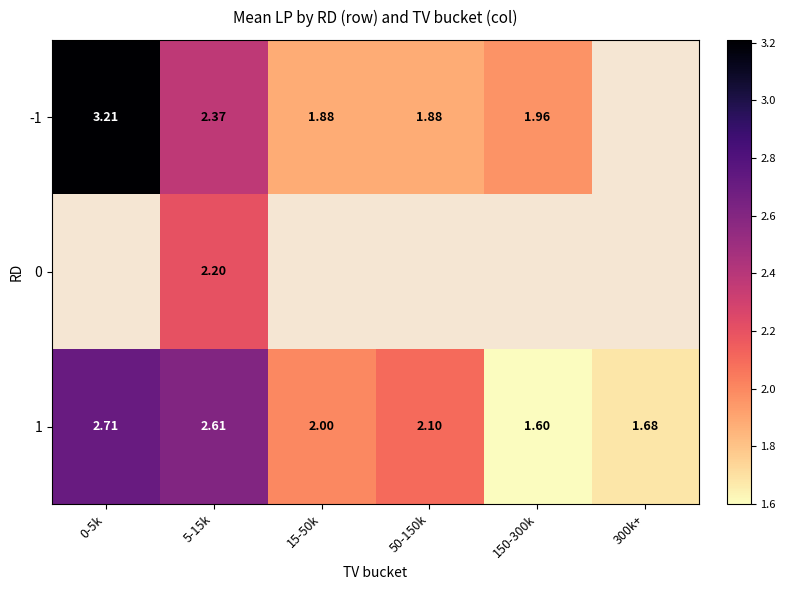

The value of 0 at 5-15k is 0.9. True or false?

False